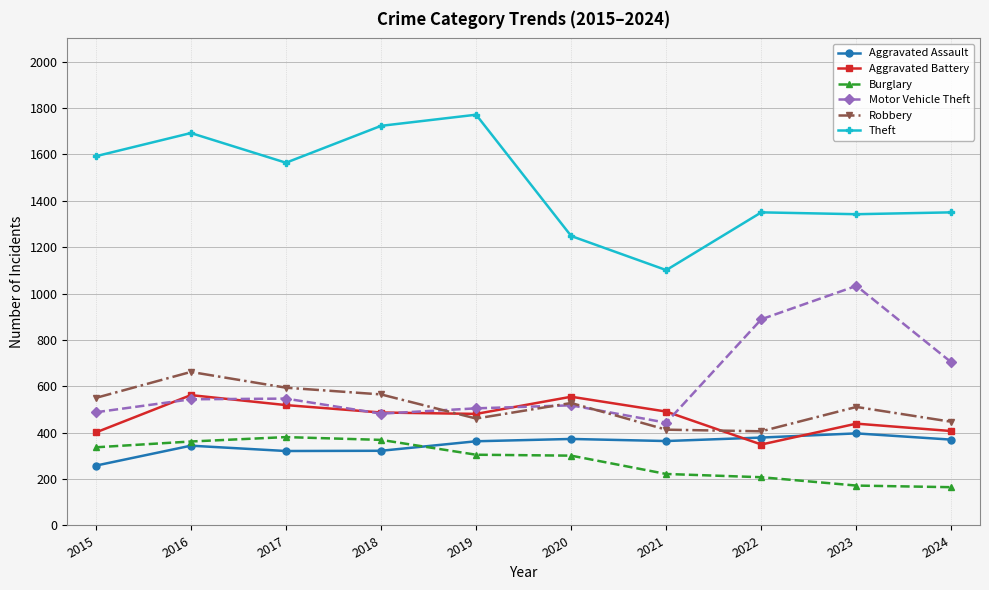

What is the minimum value for Theft?

1101